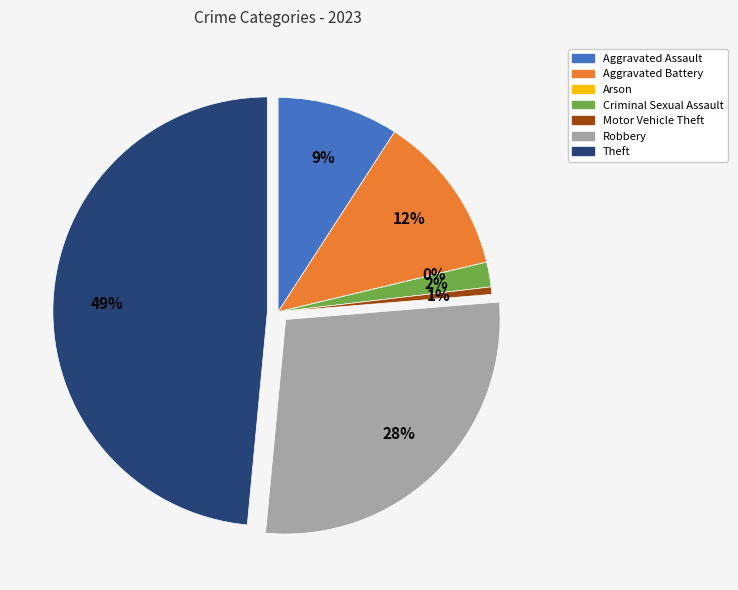

Which slice is the largest?

Theft